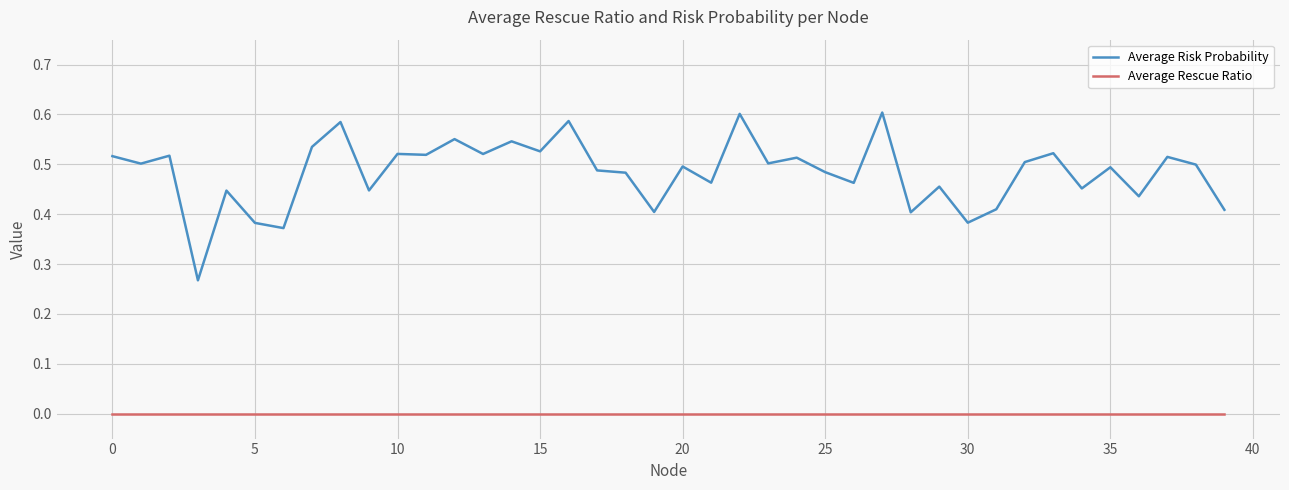

List the series in order of their overall mean, lowest first.

Average Rescue Ratio, Average Risk Probability